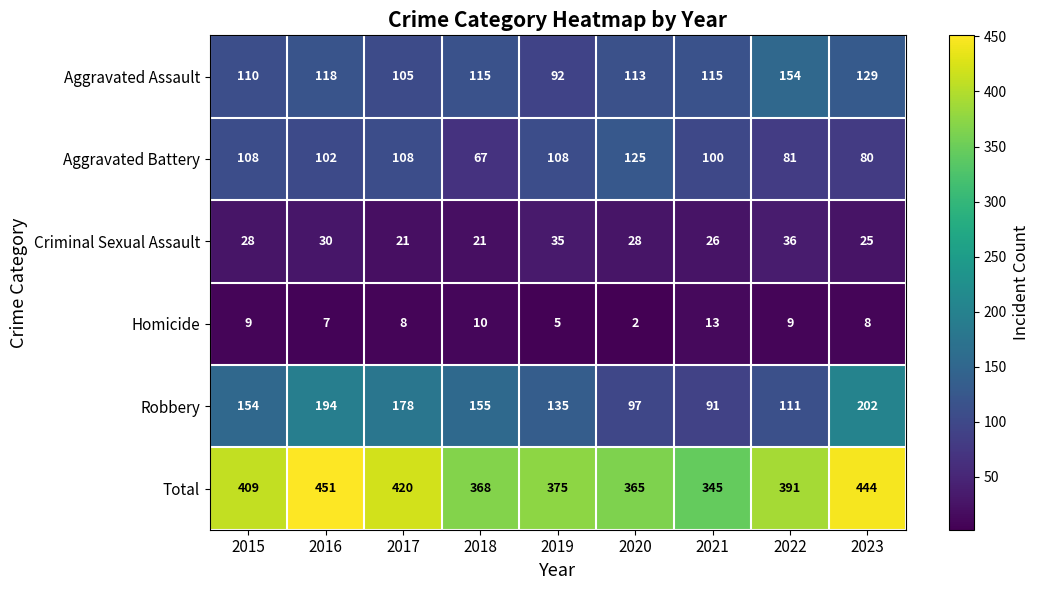

Which series changed the most between 2015 and 2020?

Robbery